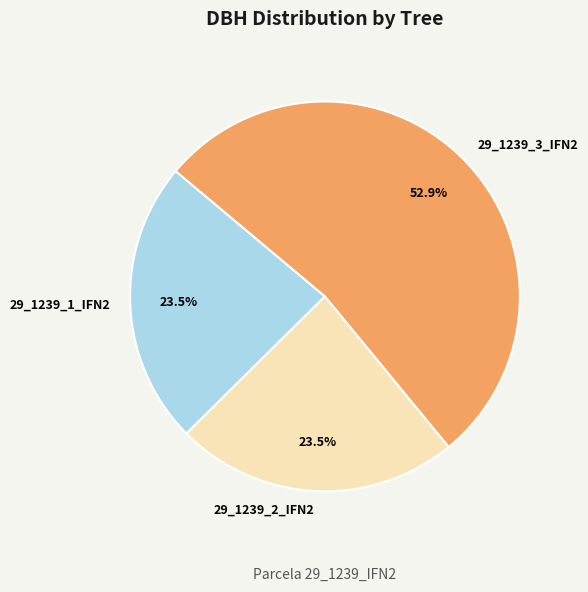

What percentage is NOT represented by 29_1239_2_IFN2?

76.5%